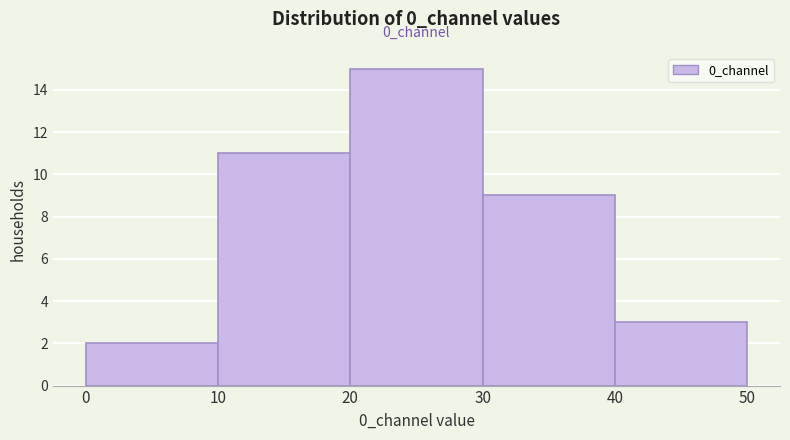

Which range on the x-axis has the tallest bar?

20 to 30